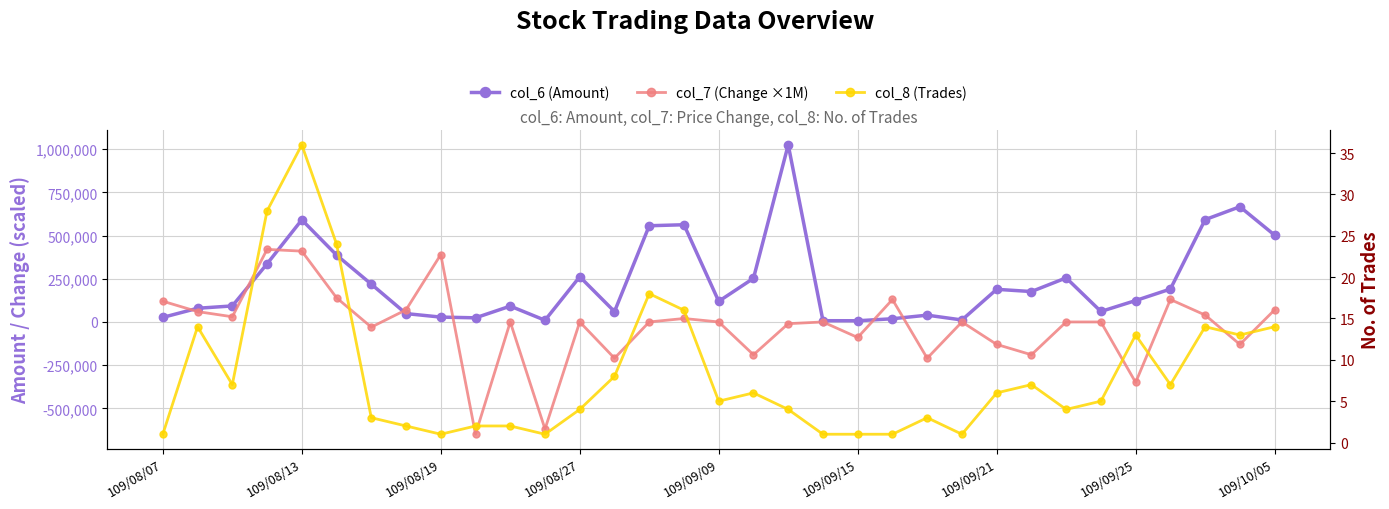

What position from the right is 29?

4